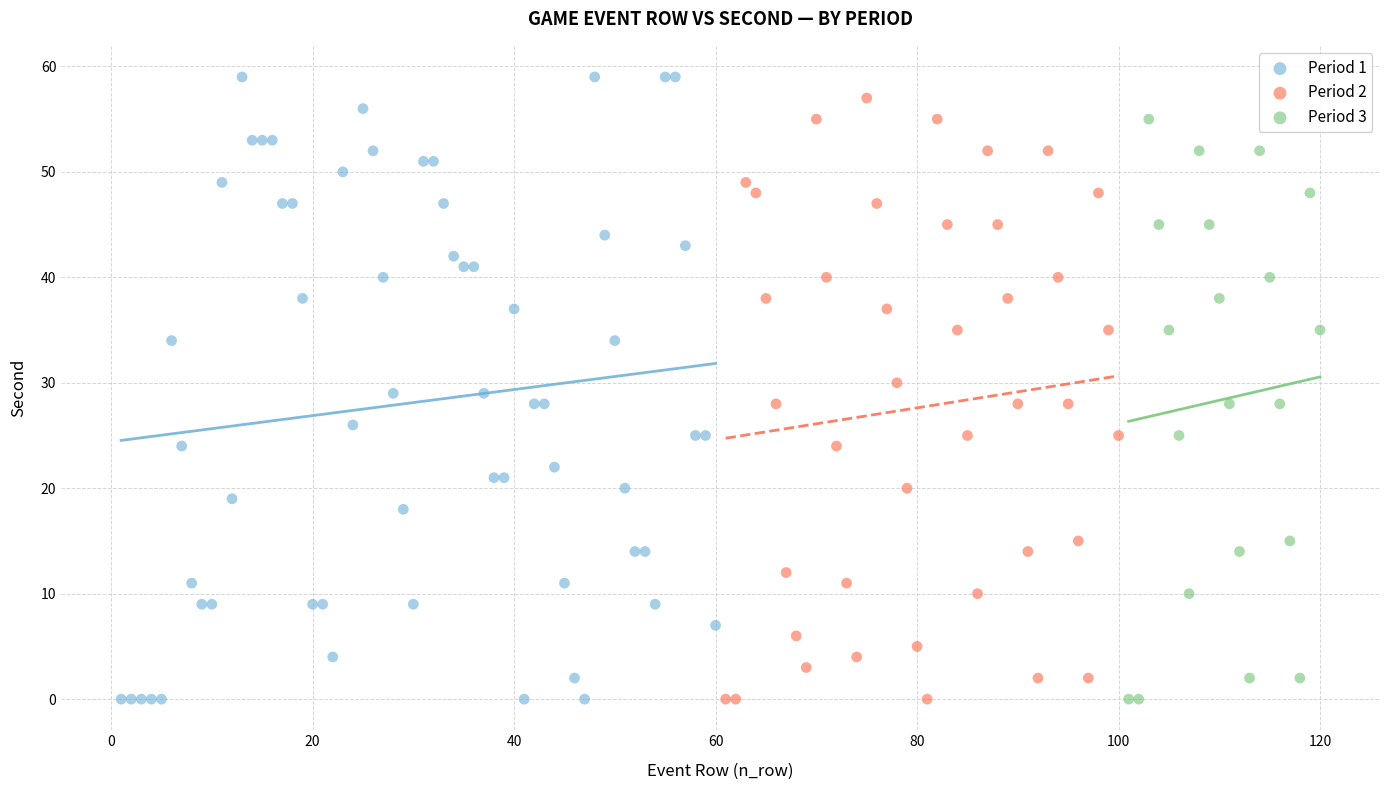

What are all the series names shown in the legend?

Period 1, Period 2, Period 3